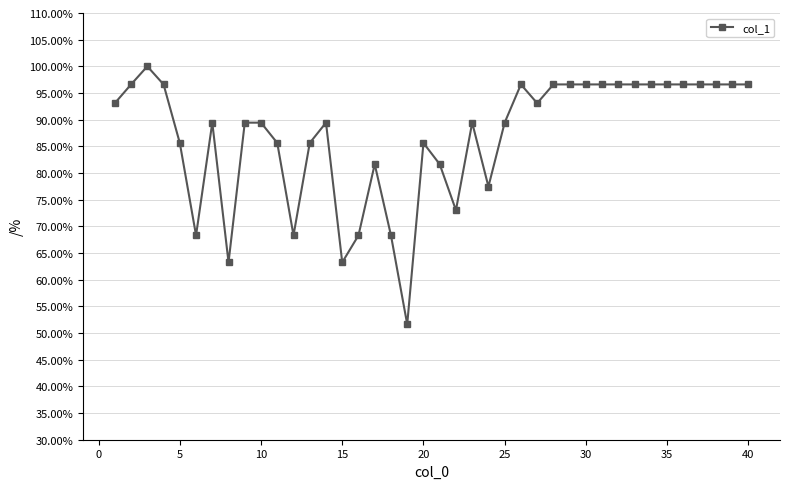

Reading left to right, transcribe all the data shown in this chart.

93.1	96.6	100.0	96.6	85.6	68.3	89.4	63.2	89.4	89.4	85.6	68.3	85.6	89.4	63.2	68.3	81.6	68.3	51.6	85.6	81.6	73.0	89.4	77.5	89.4	96.6	93.1	96.6	96.6	96.6	96.6	96.6	96.6	96.6	96.6	96.6	96.6	96.6	96.6	96.6